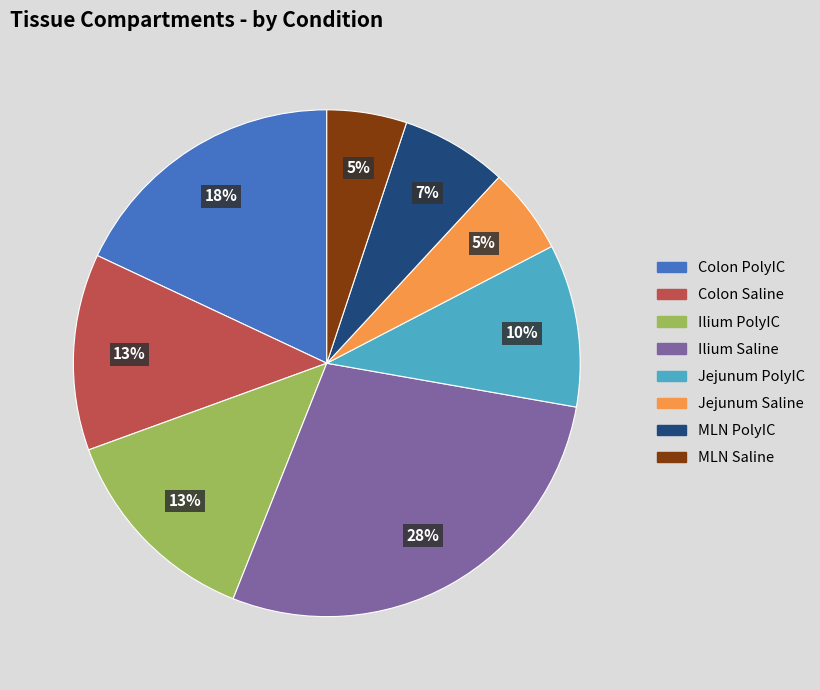

How many segments does this pie chart have?

8